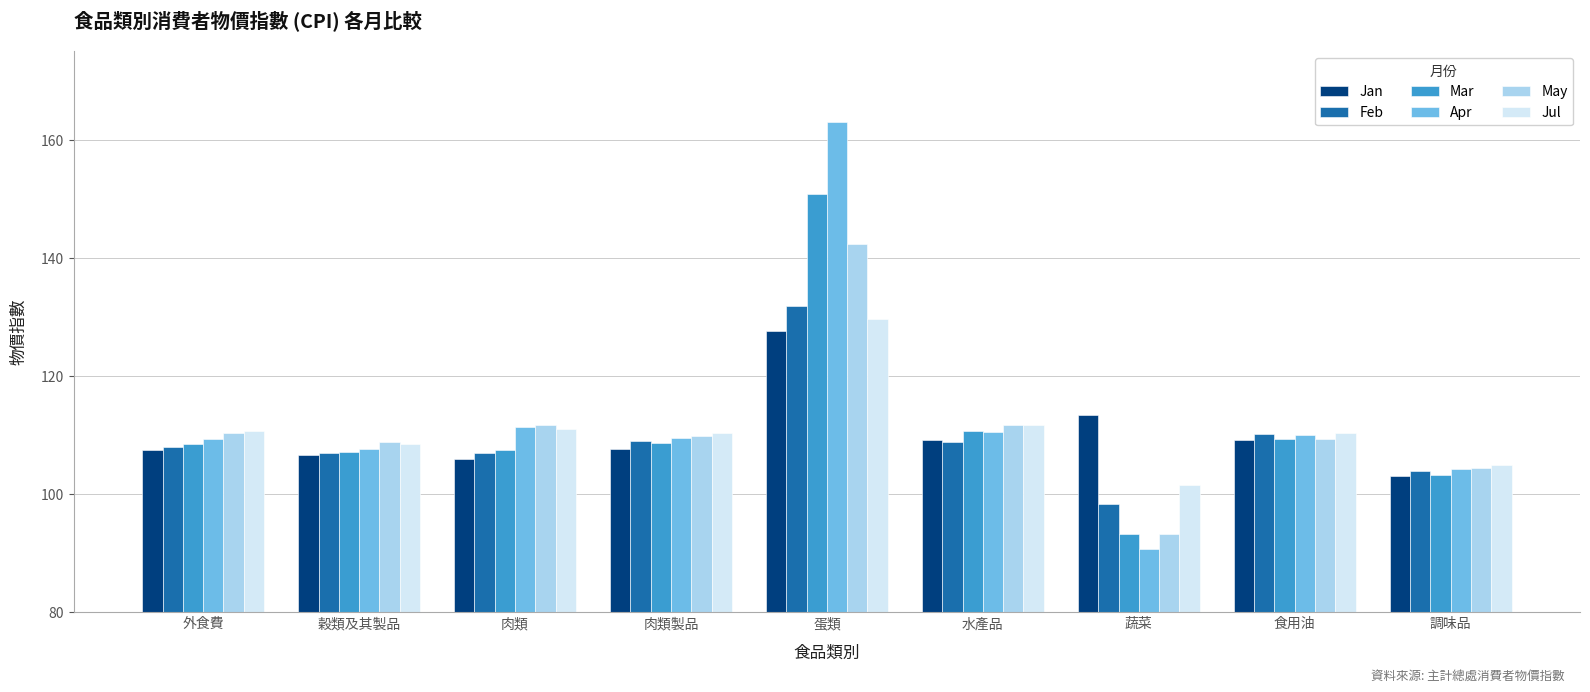

What is the difference between the highest and lowest values at 外食費?

3.2